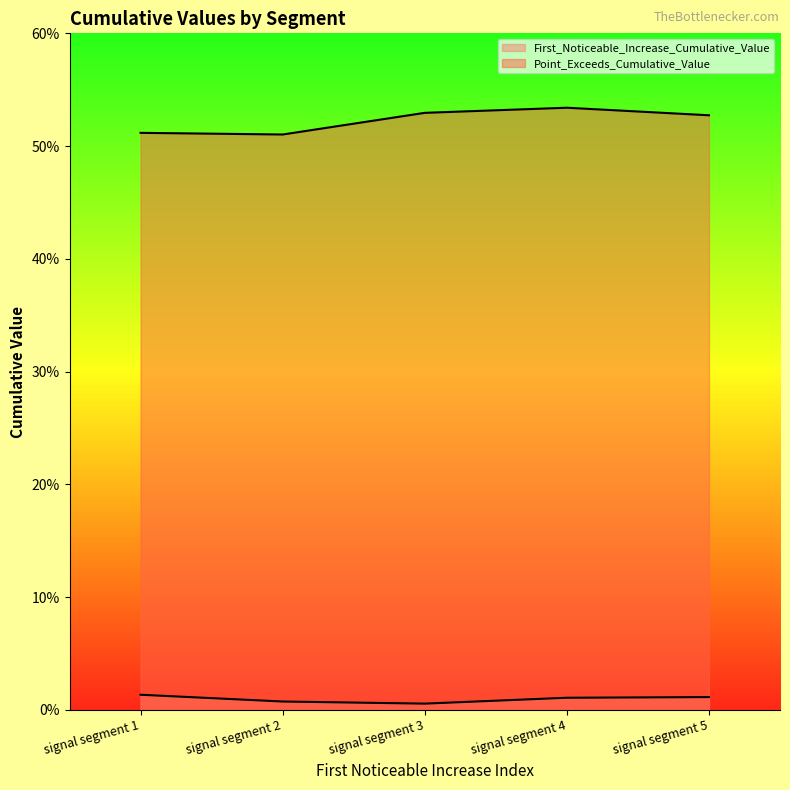

Reading left to right, extract all data points from this chart.

First_Noticeable_Increase_Cumulative_Value: 0.0	0.0	0.0	0.0	0.0
Point_Exceeds_Cumulative_Value: 0.5	0.5	0.5	0.5	0.5